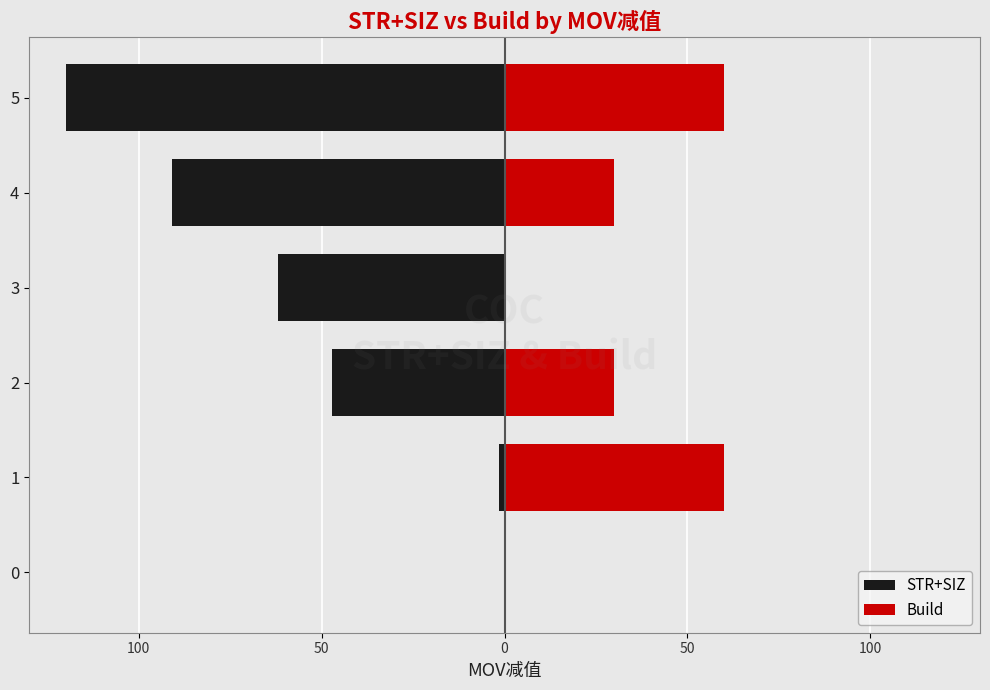

What are all the series names shown in the legend?

STR+SIZ, Build